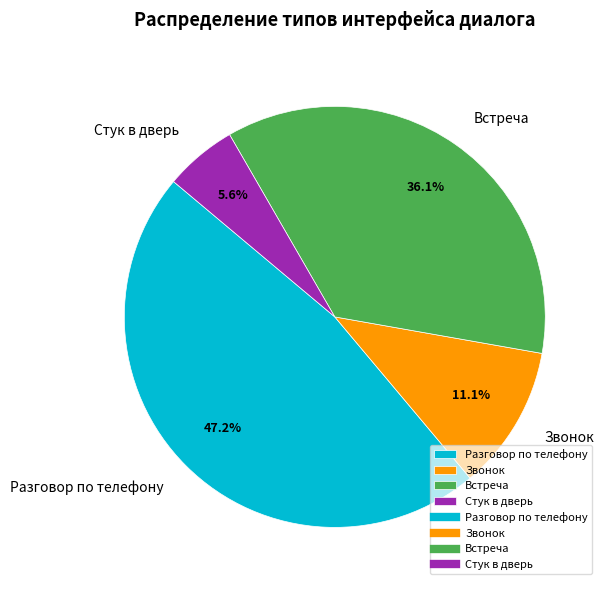

To the nearest percent, what percentage of the pie is Разговор по телефону?

47%